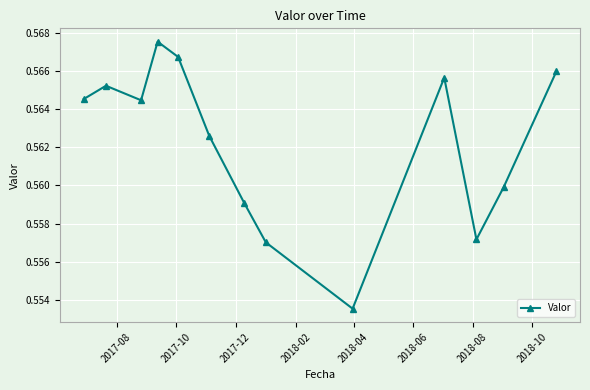

How many lines are shown in the chart?

1